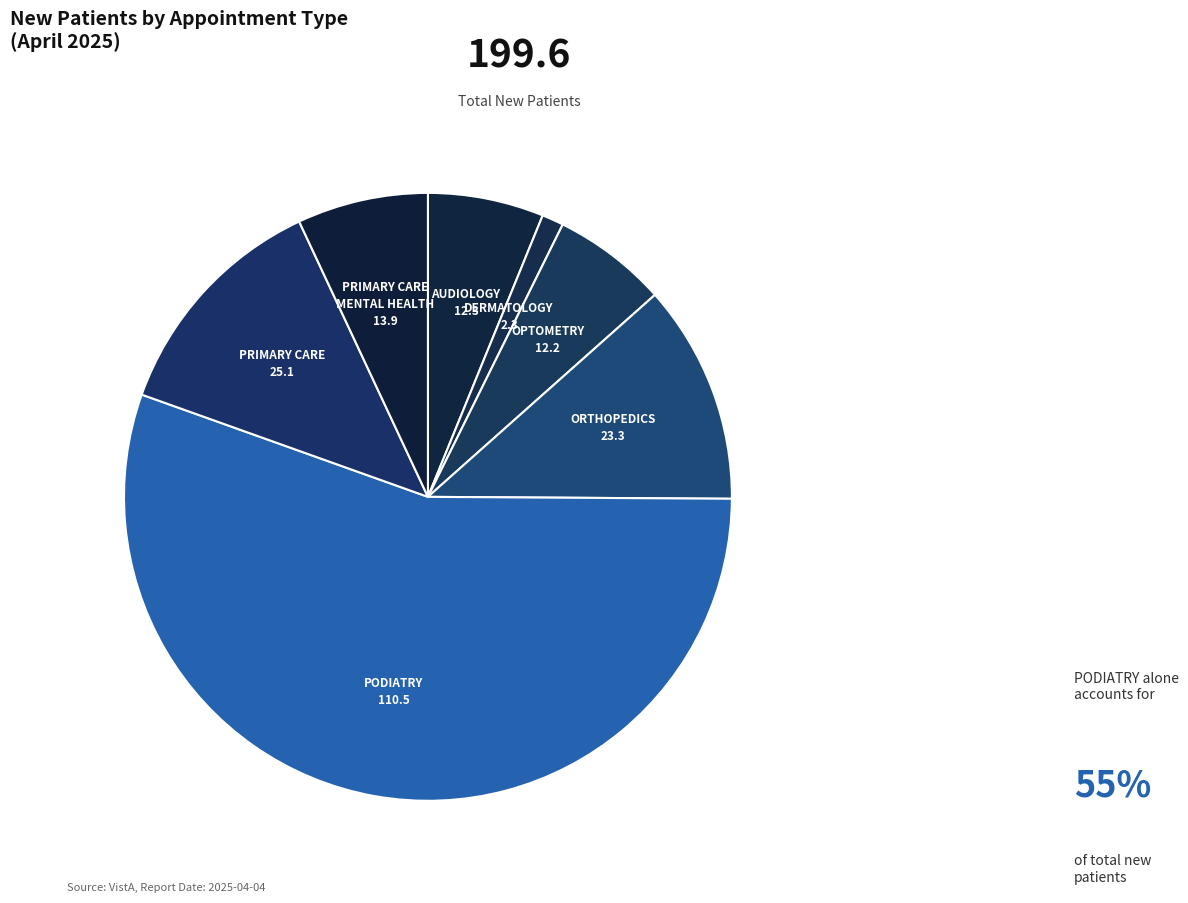

What is the majority slice?

PODIATRY